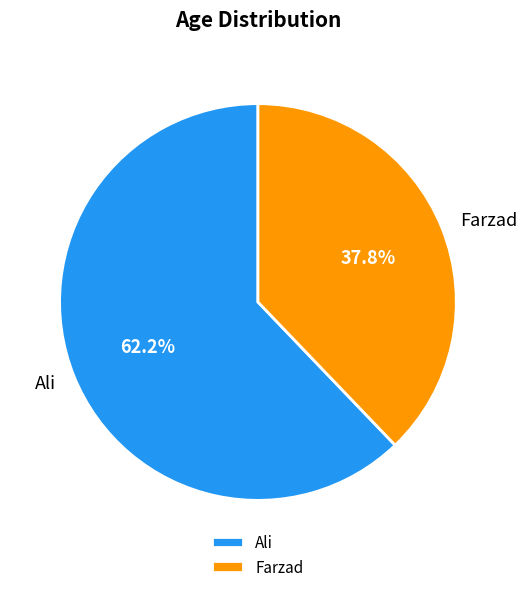

What is the largest slice in the pie chart?

Ali